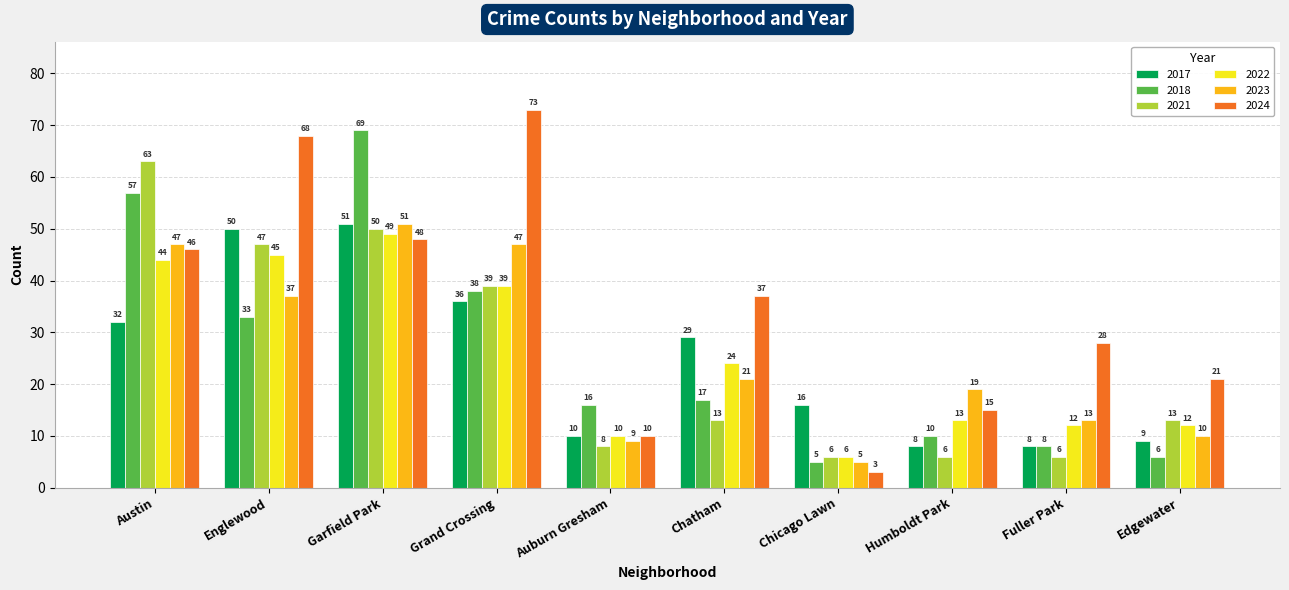

At Austin, list the series in order from largest to smallest.

2021, 2018, 2023, 2024, 2022, 2017